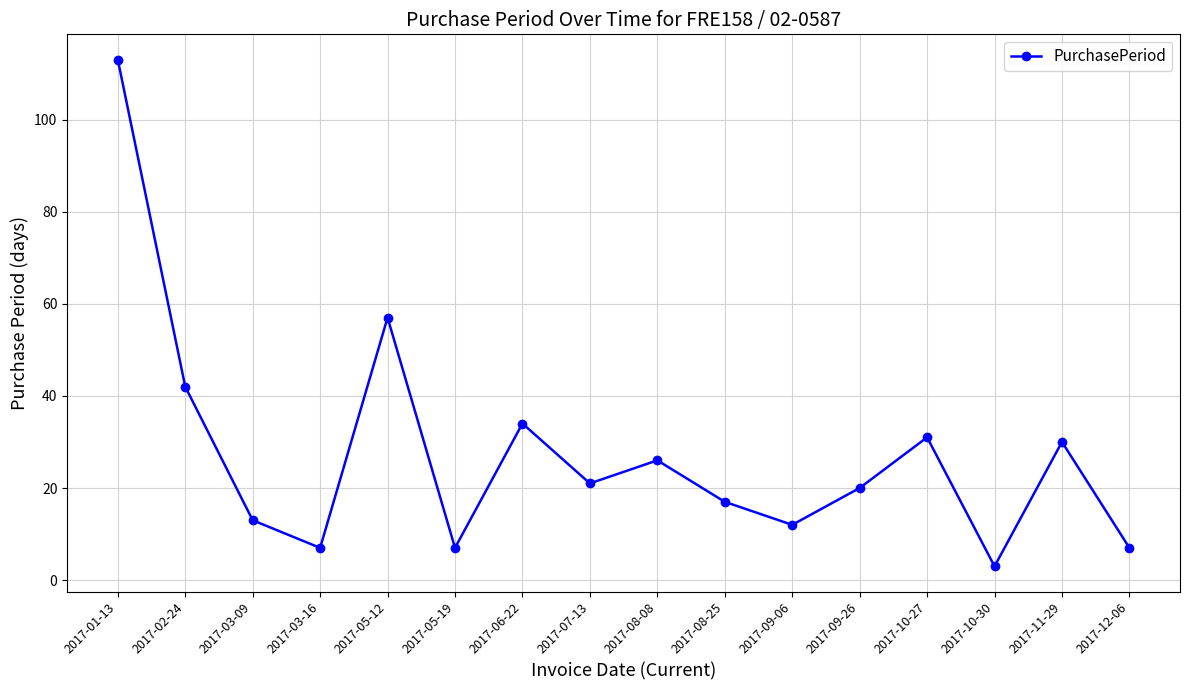

True or false: the data shows 12 at 2017-09-06.

True